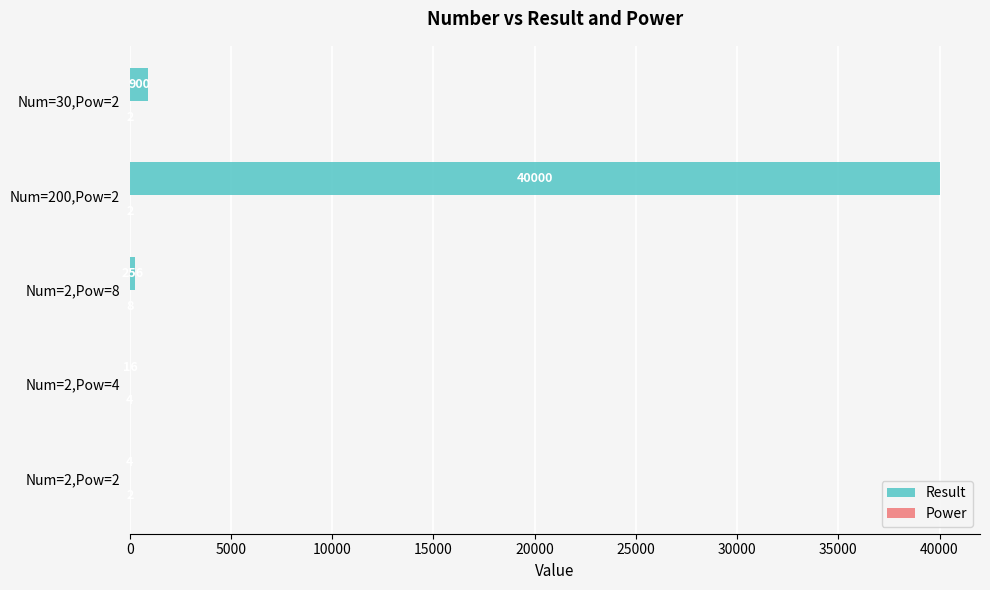

Is it true that Result equals 40000 at Num=200,Pow=2?

True